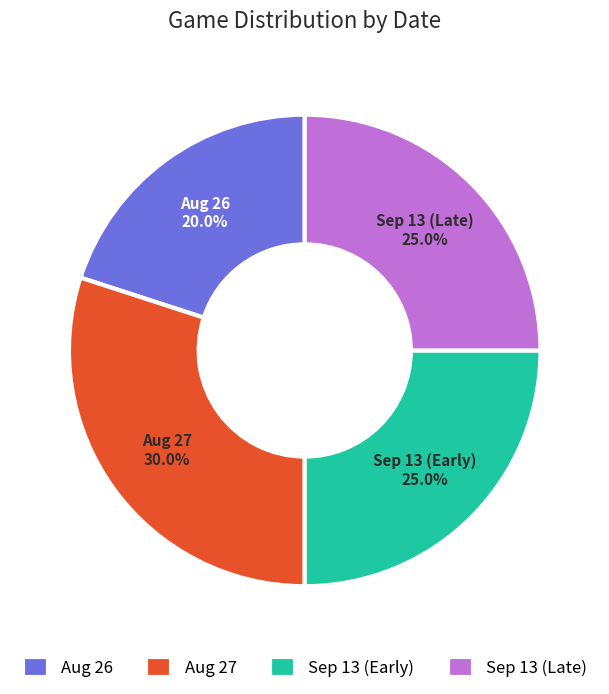

What percentage do Aug 27 and Aug 26 together represent?

50.0%